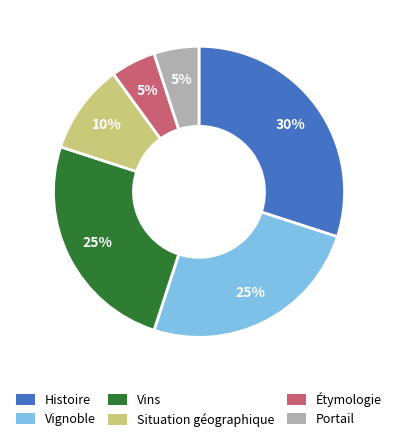

To the nearest percent, what is the difference between the largest and smallest slice percentages?

25%